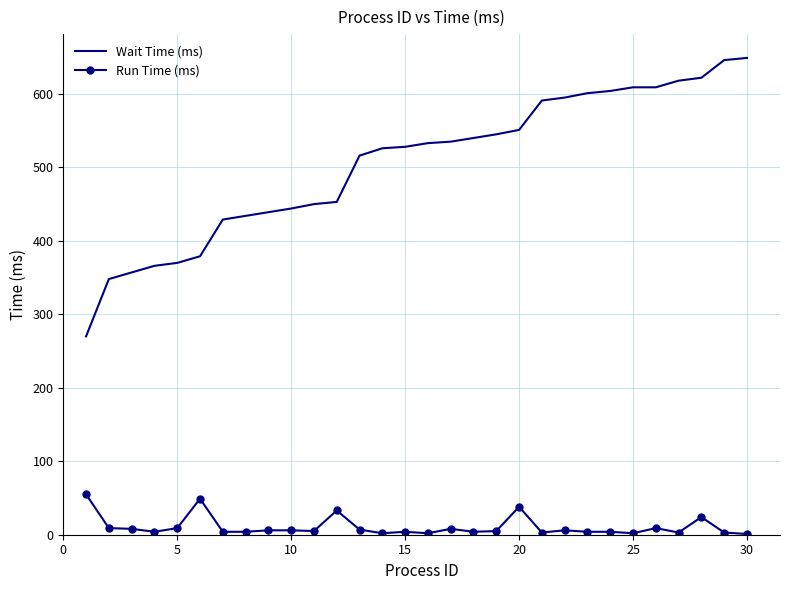

Which series has the largest total across all categories?

Wait Time (ms)